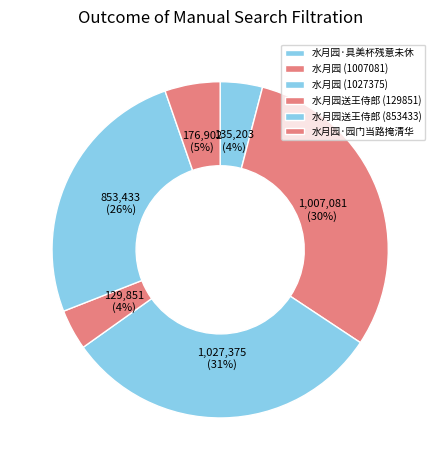

To the nearest percent, what is the average slice percentage?

17%